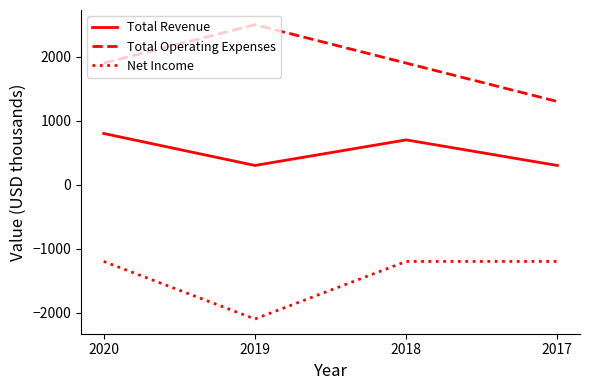

Between 2019 and 2018, which series saw the biggest shift?

Net Income